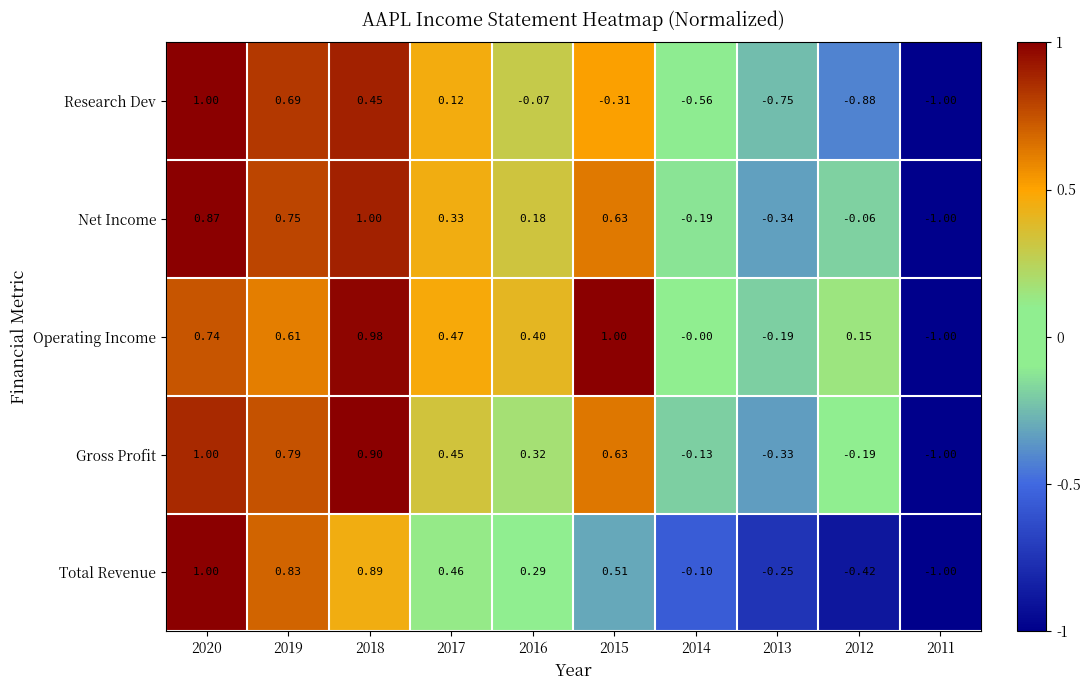

Which series changed the most between 2018 and 2015?

Research Dev